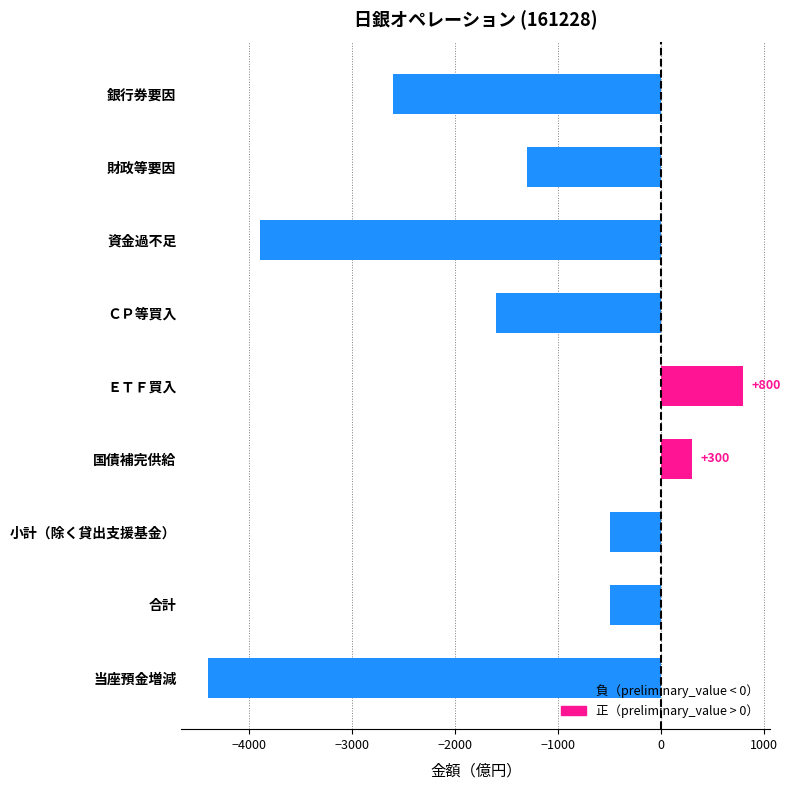

Reading top to bottom, extract all data points from this chart.

銀行券要因=-2600	財政等要因=-1300	資金過不足=-3900	ＣＰ等買入=-1600	ＥＴＦ買入=800	国債補完供給=300	小計（除く貸出支援基金）=-500	合計=-500	当座預金増減=-4400